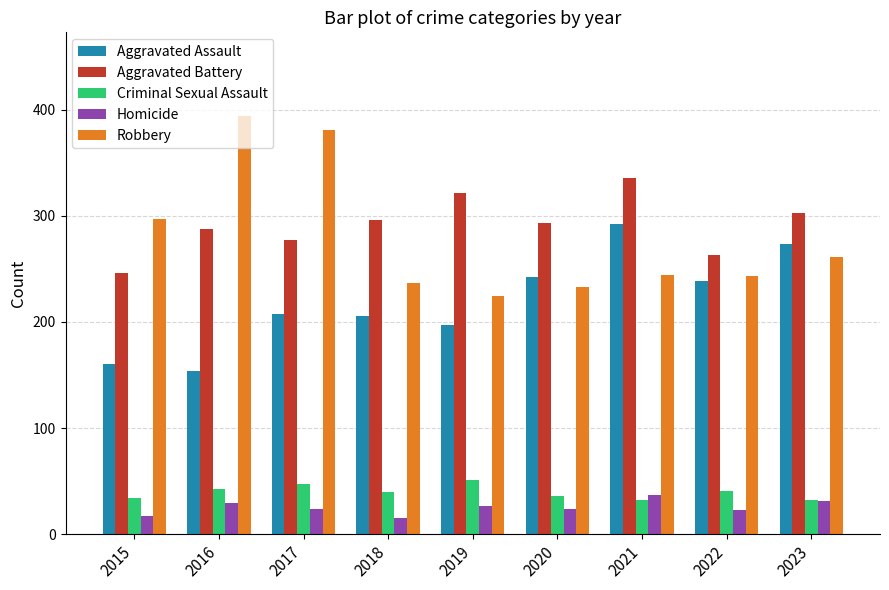

Is the value of Homicide at 2021 greater than the value of Robbery at 2015?

No